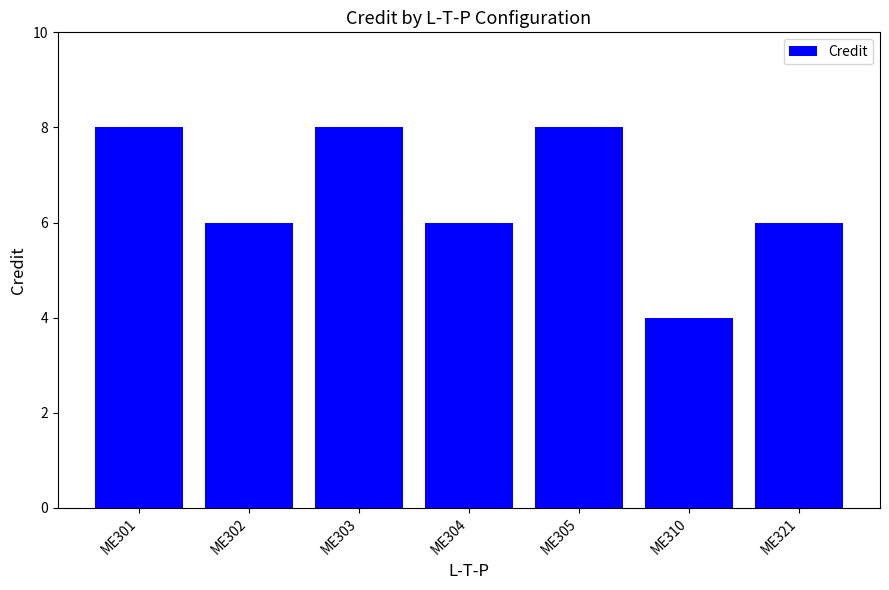

Which label corresponds to the smallest value in the chart?

ME310